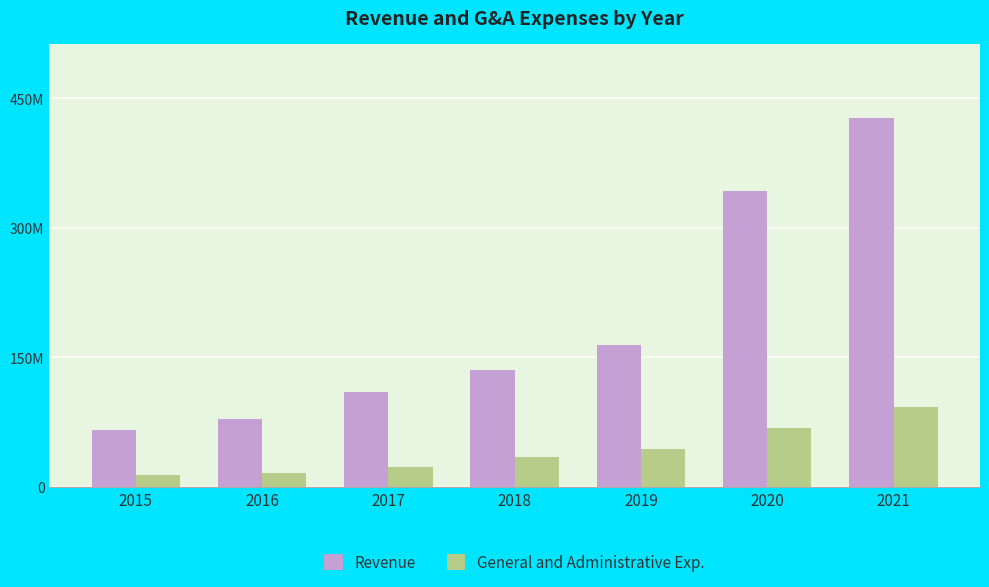

List the labels in order of Revenue value, smallest first.

2015, 2016, 2017, 2018, 2019, 2020, 2021